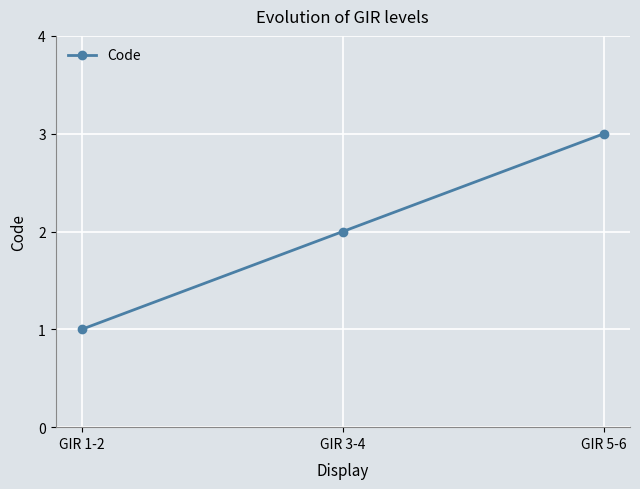

What is the label of the 3rd point from the left?

GIR 5-6